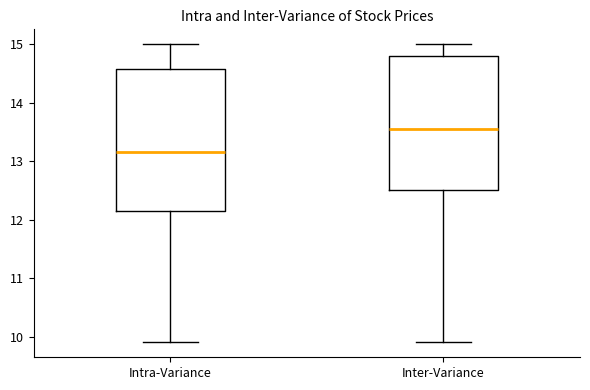

Reading left to right, transcribe this box plot: for each box, give where its median line is, the range the box spans, and where its two whiskers end, as read against the y-axis. The values are not printed on the chart, so give them approximately, as read against the axis.

Intra-Variance: median 13.2, box 12.2 to 14.6, whiskers 9.9 to 15.0
Inter-Variance: median 13.6, box 12.5 to 14.8, whiskers 9.9 to 15.0